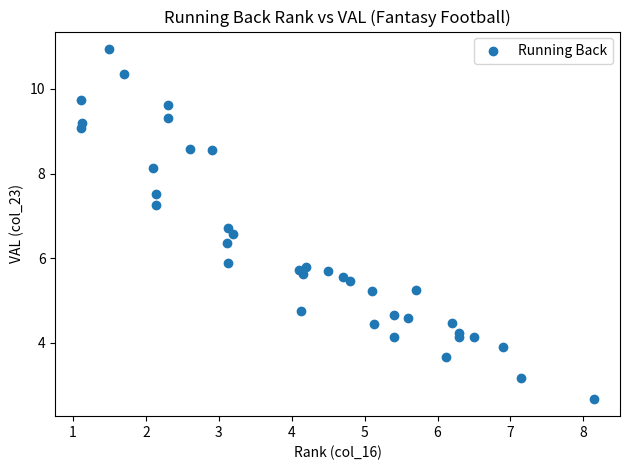

What Y value in the scatter plot is closest to 6?

5.9